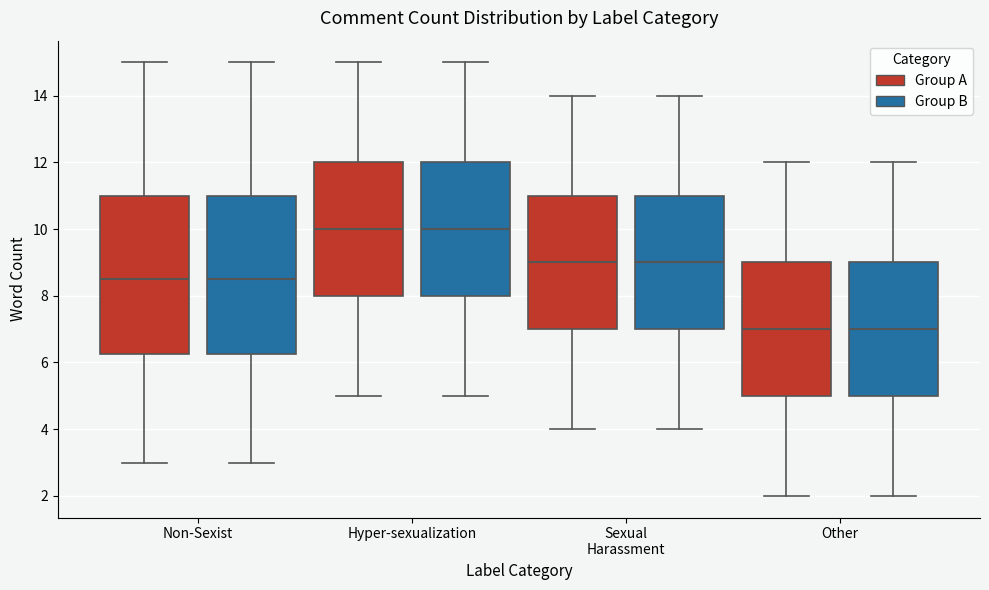

Reading left to right, read every box against the y-axis: the position of its median line, the range the box covers, and the ends of its whiskers. The values are not printed on the chart, so give them approximately, as read against the axis.

Non-Sexist (Group A): median 8.6, box 6.2 to 11.0, whiskers 3.0 to 15.0
Non-Sexist (Group B): median 8.6, box 6.2 to 11.0, whiskers 3.0 to 15.0
Hyper-sexualization (Group A): median 10.0, box 8.0 to 12.0, whiskers 5.0 to 15.0
Hyper-sexualization (Group B): median 10.0, box 8.0 to 12.0, whiskers 5.0 to 15.0
Sexual Harassment (Group A): median 9.0, box 7.0 to 11.0, whiskers 4.0 to 14.0
Sexual Harassment (Group B): median 9.0, box 7.0 to 11.0, whiskers 4.0 to 14.0
Other (Group A): median 7.0, box 5.0 to 9.0, whiskers 2.0 to 12.0
Other (Group B): median 7.0, box 5.0 to 9.0, whiskers 2.0 to 12.0